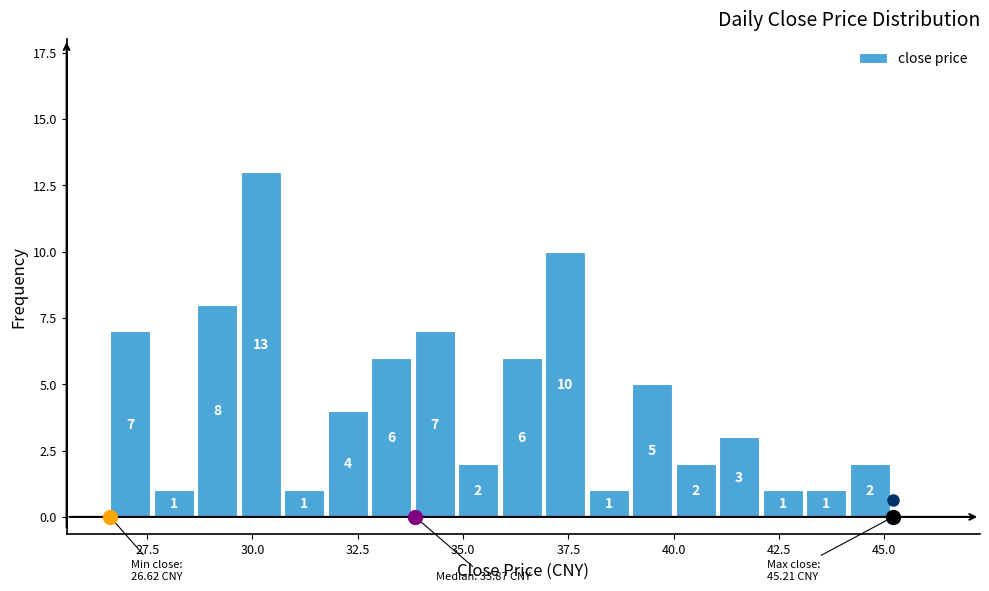

Around what value on the x-axis is the tallest bar? Give the approximate position of its centre, as read against the axis.

30.0